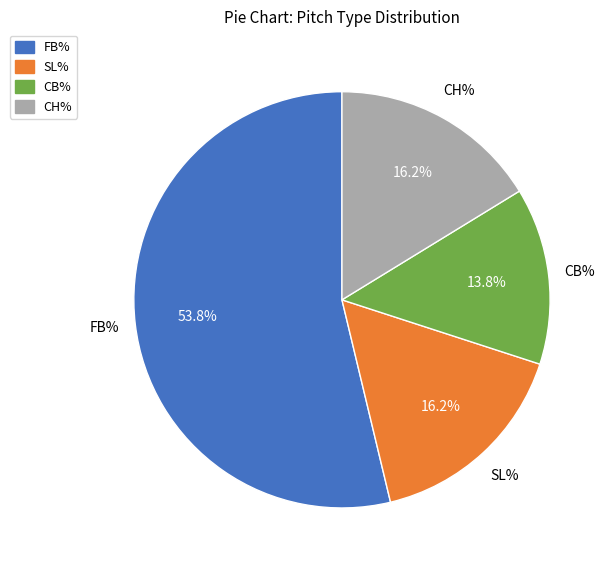

Combined, what portion of the pie is SL% and CB%?

30.0%